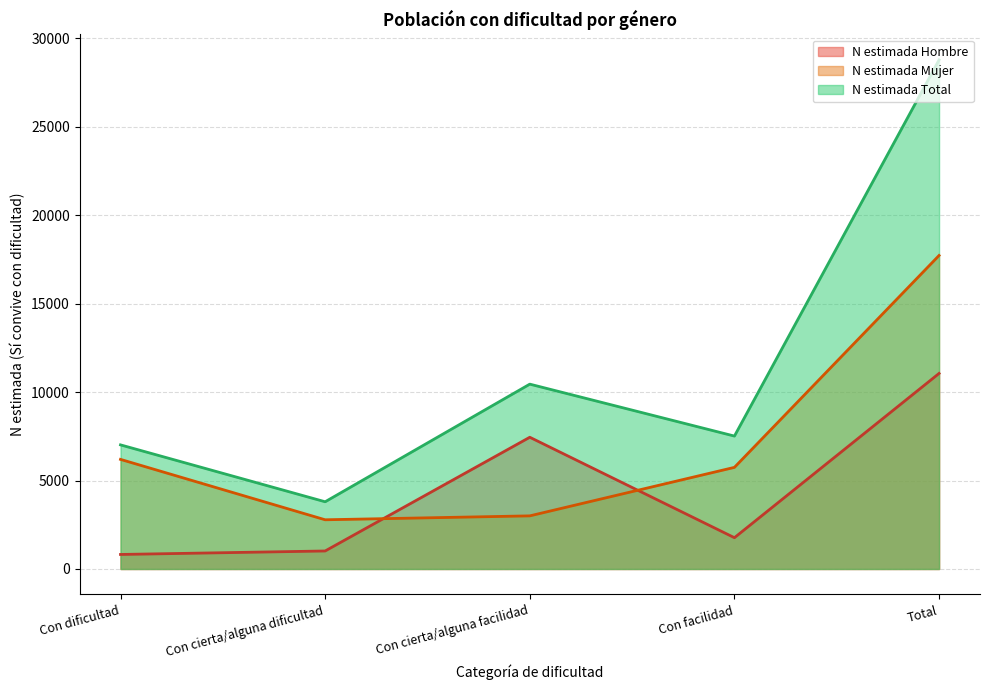

Reading right to left, list all the values displayed in this chart.

N estimada Hombre: 11056	1769	7447	1018	821
N estimada Mujer: 17725	5745	3003	2782	6196
N estimada Total: 28781	7514	10450	3800	7017